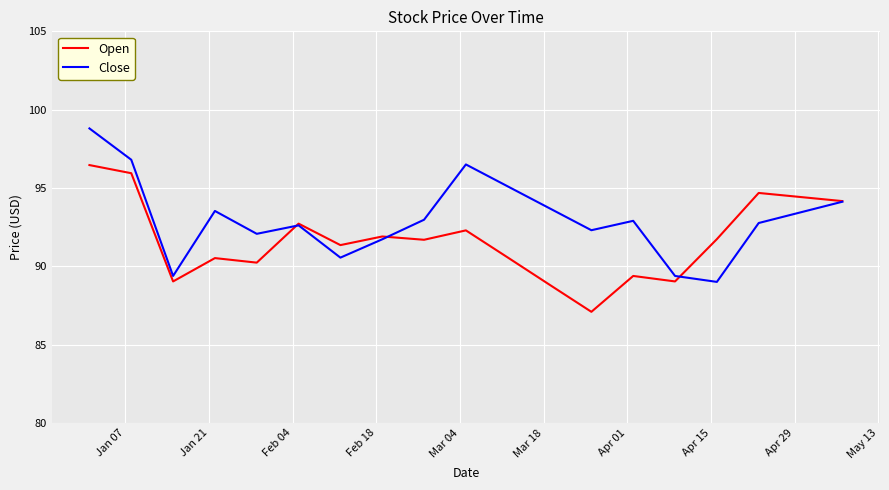

List the series in order of their peak value, highest first.

Close, Open